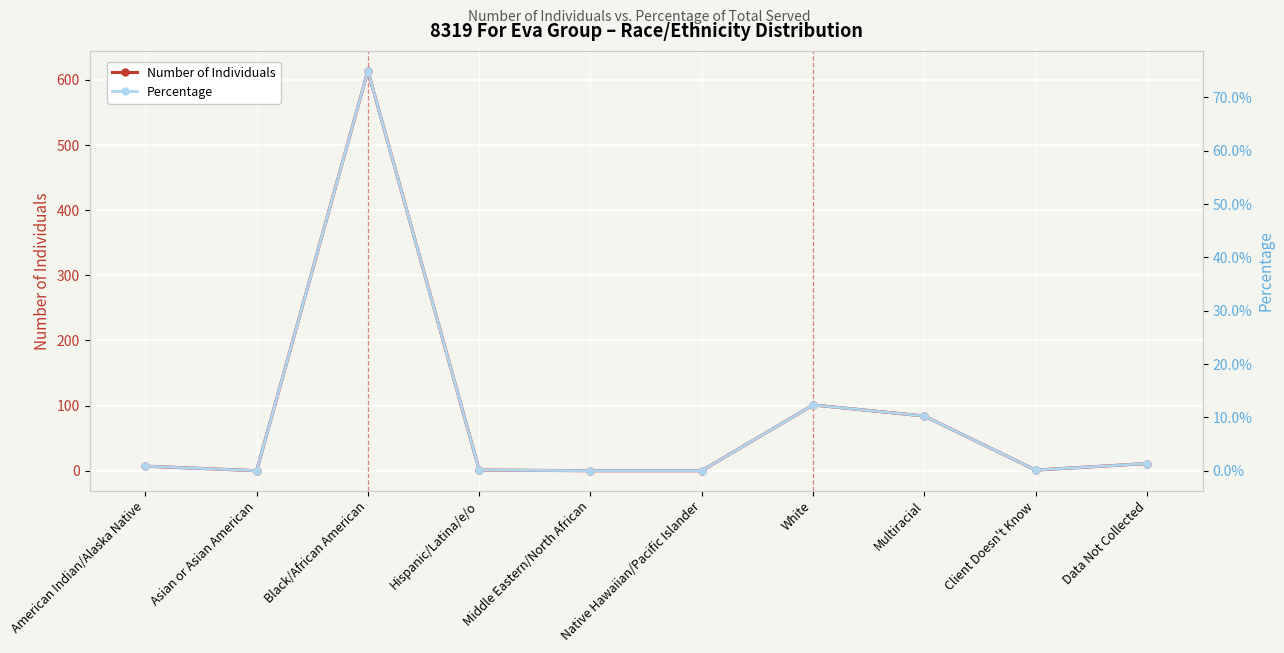

What are all the series names shown in the legend?

Number of Individuals, Percentage